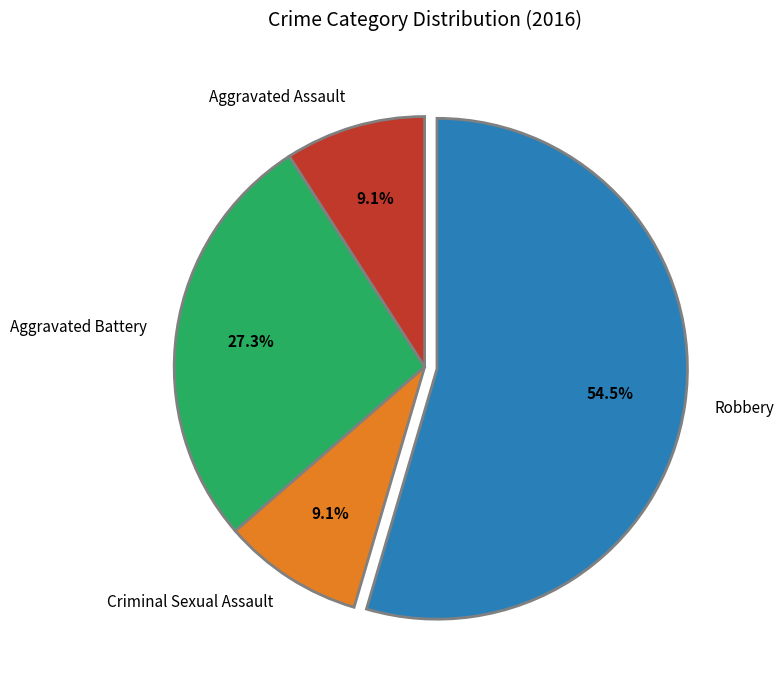

Approximately how many times larger is the value at Aggravated Battery compared to Criminal Sexual Assault?

3.0